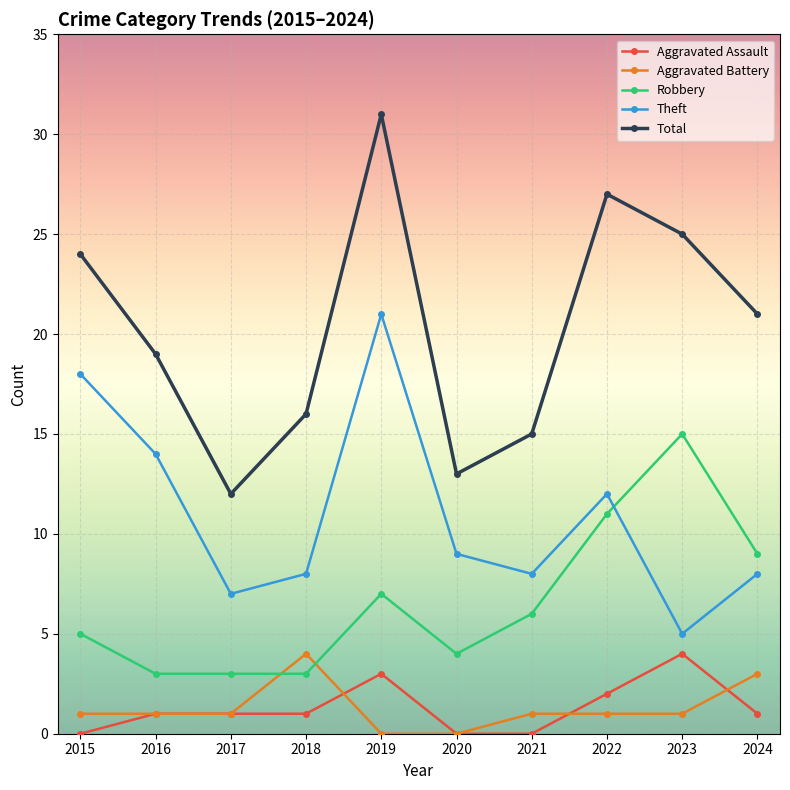

What is the value of the Total point at the 2nd from the left?

19